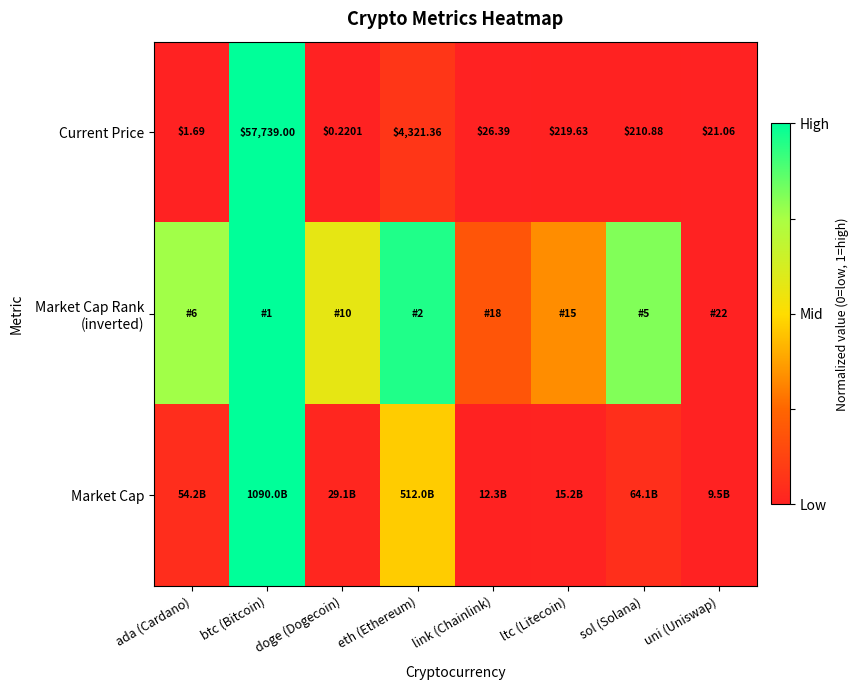

Which has a higher value, uni (Uniswap) or btc (Bitcoin)?

btc (Bitcoin)